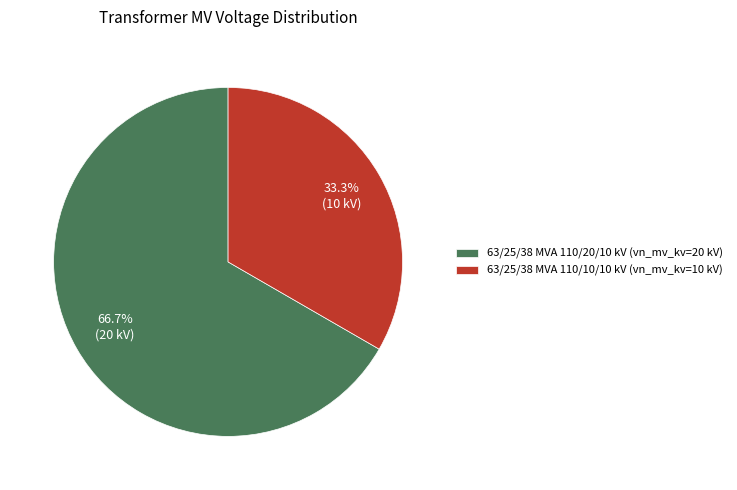

Rank the categories by value from lowest to highest.

63/25/38 MVA 110/10/10 kV, 63/25/38 MVA 110/20/10 kV